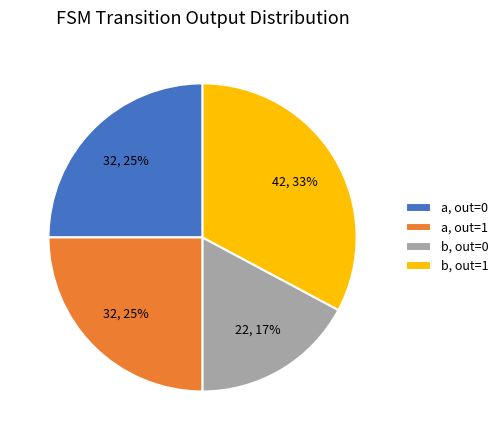

To the nearest percent, what percentage of the pie is a, out=1?

25%